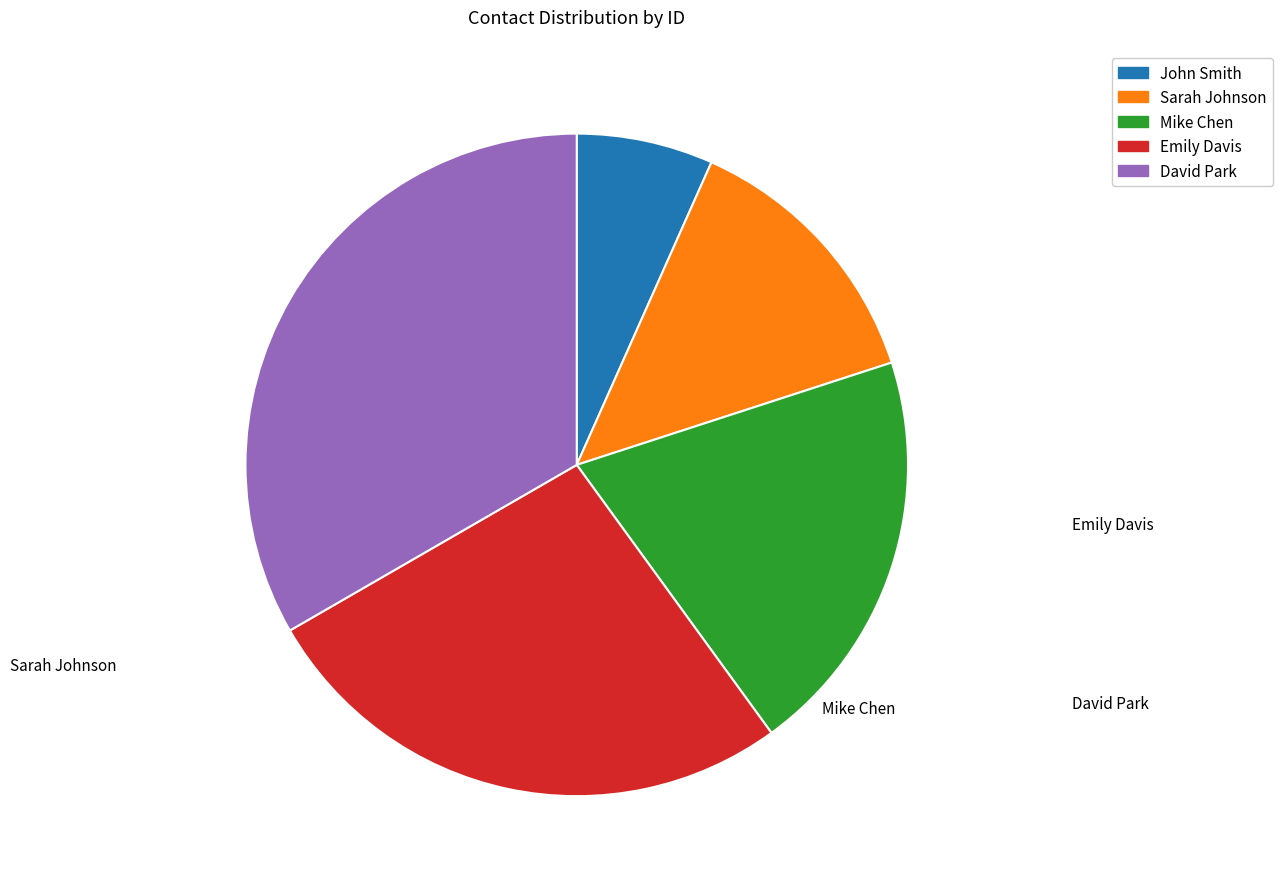

Which slice is the largest?

David Park